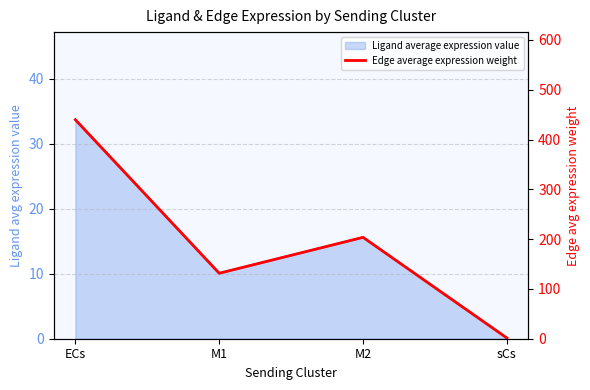

Rank the categories by value from highest to lowest.

ECs, M2, M1, sCs